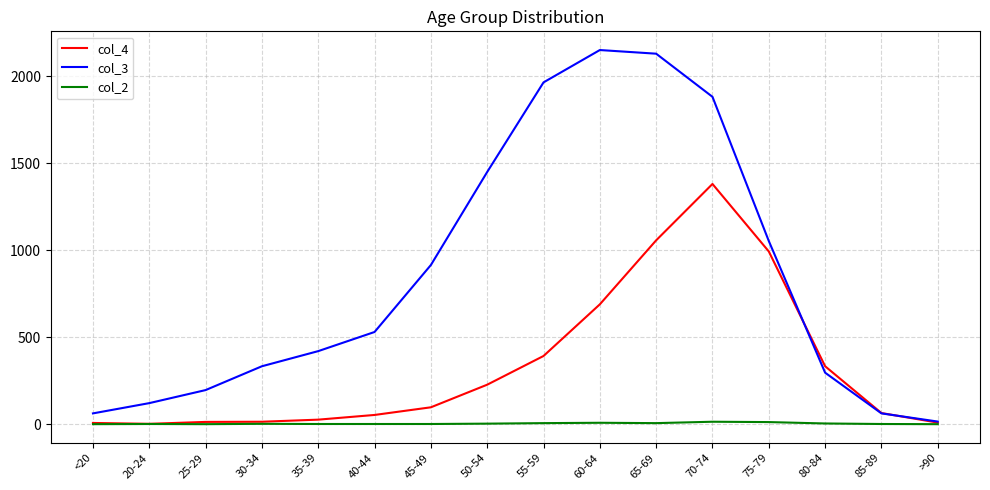

Is the value of col_3 at 45-49 greater than the value of col_4 at 60-64?

Yes